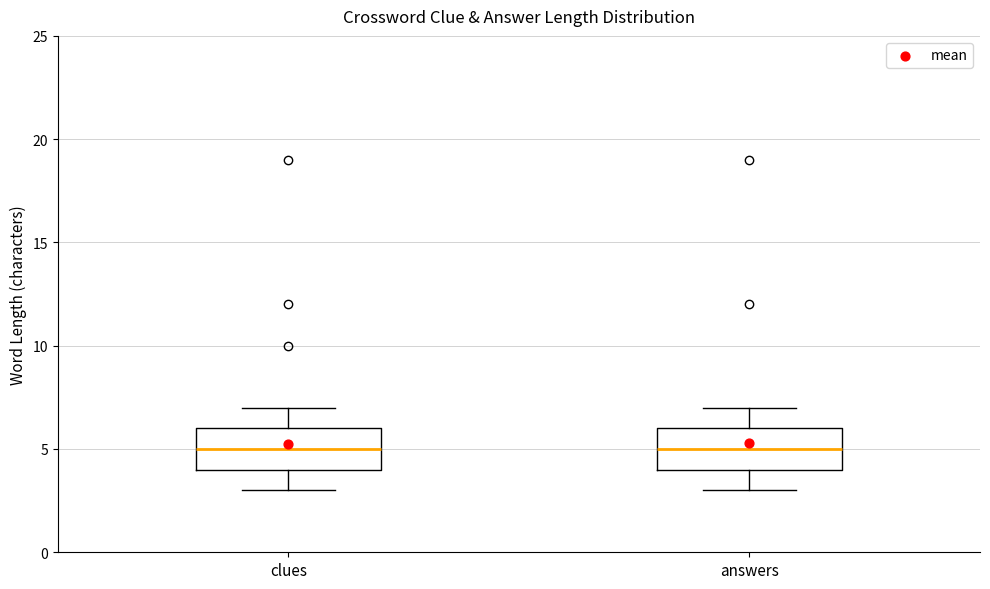

Reading left to right, transcribe this box plot: for each box, give where its median line is, the range the box spans, and where its two whiskers end, as read against the y-axis. The values are not printed on the chart, so give them approximately, as read against the axis.

clues: median 5, box 4 to 6, whiskers 3 to 7
answers: median 5, box 4 to 6, whiskers 3 to 7